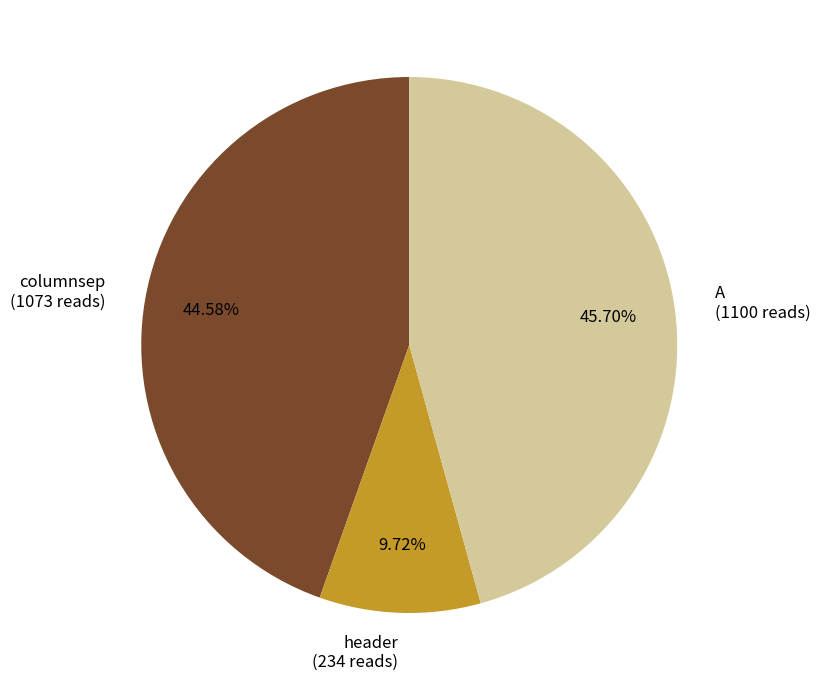

To the nearest percent, what portion does A represent?

46%